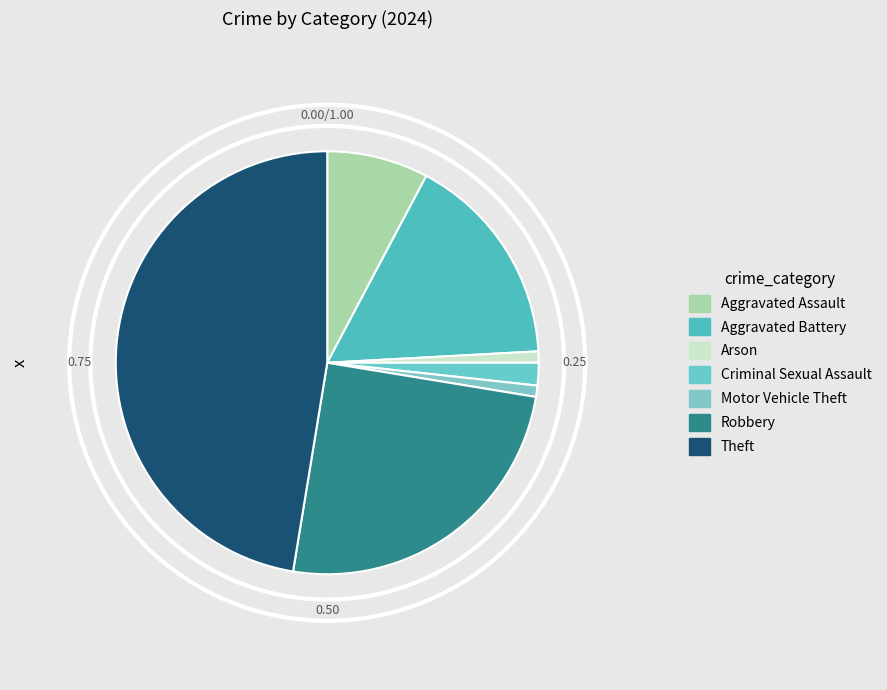

True or false: Theft accounts for 47% of the total.

True